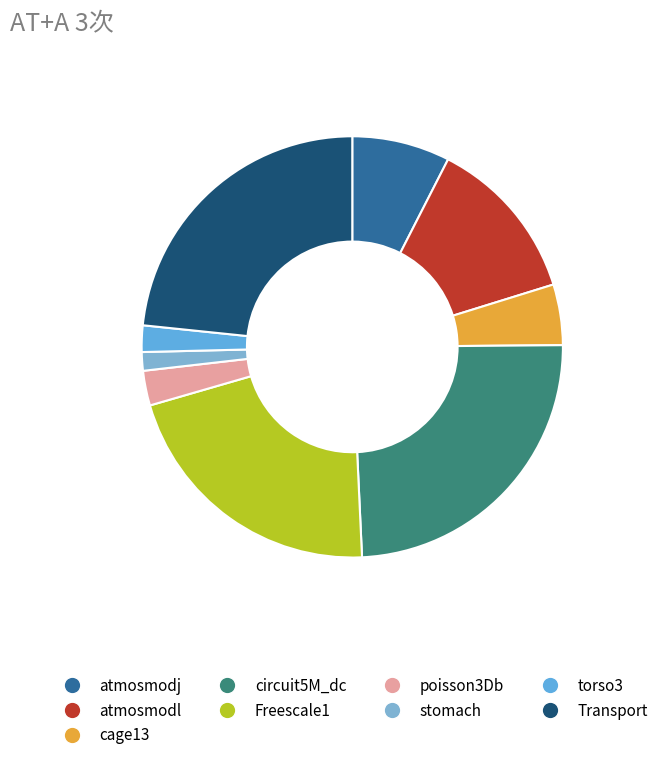

What is the smallest slice in the pie chart?

stomach